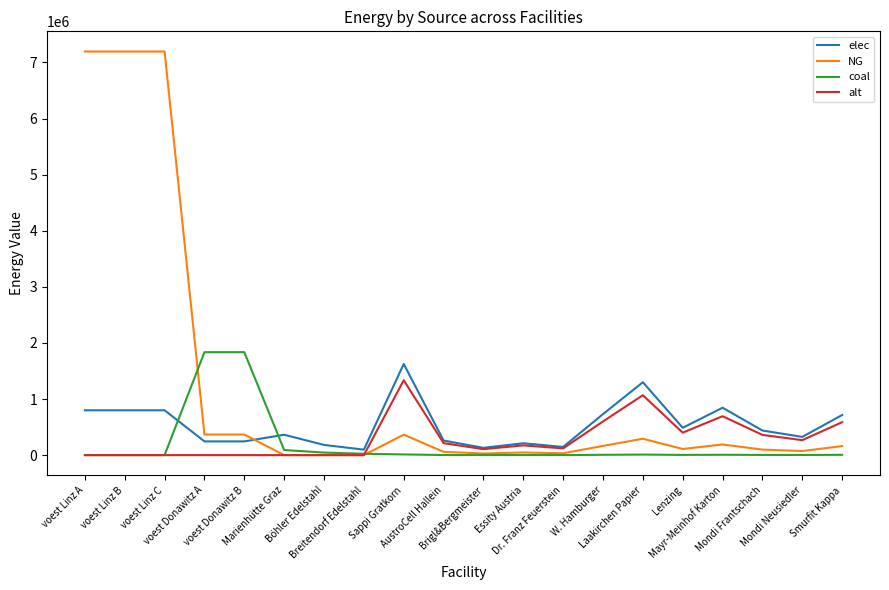

What is the maximum value for NG?

7194997.5